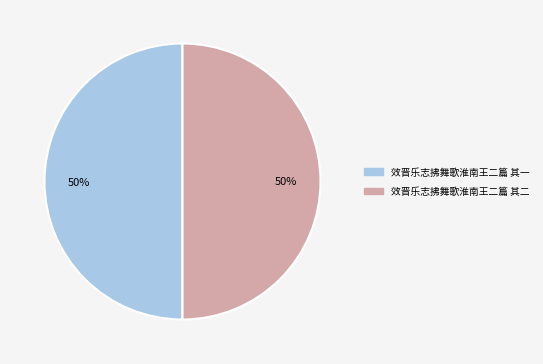

True or false: 效晋乐志拂舞歌淮南王二篇 其二 accounts for 62% of the total.

False